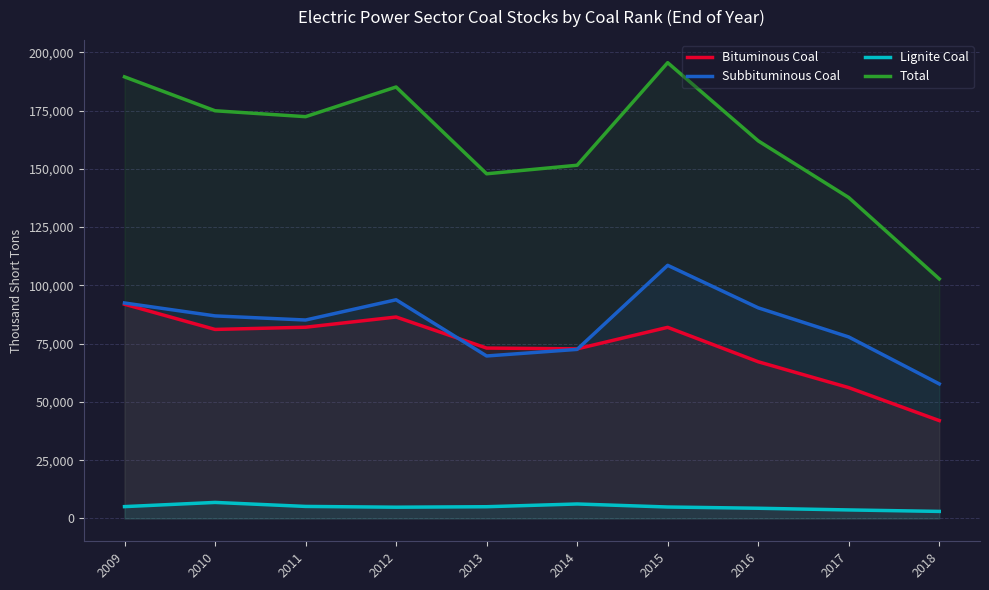

What is the approximate value of Total at 2017, to the nearest 100?

137700